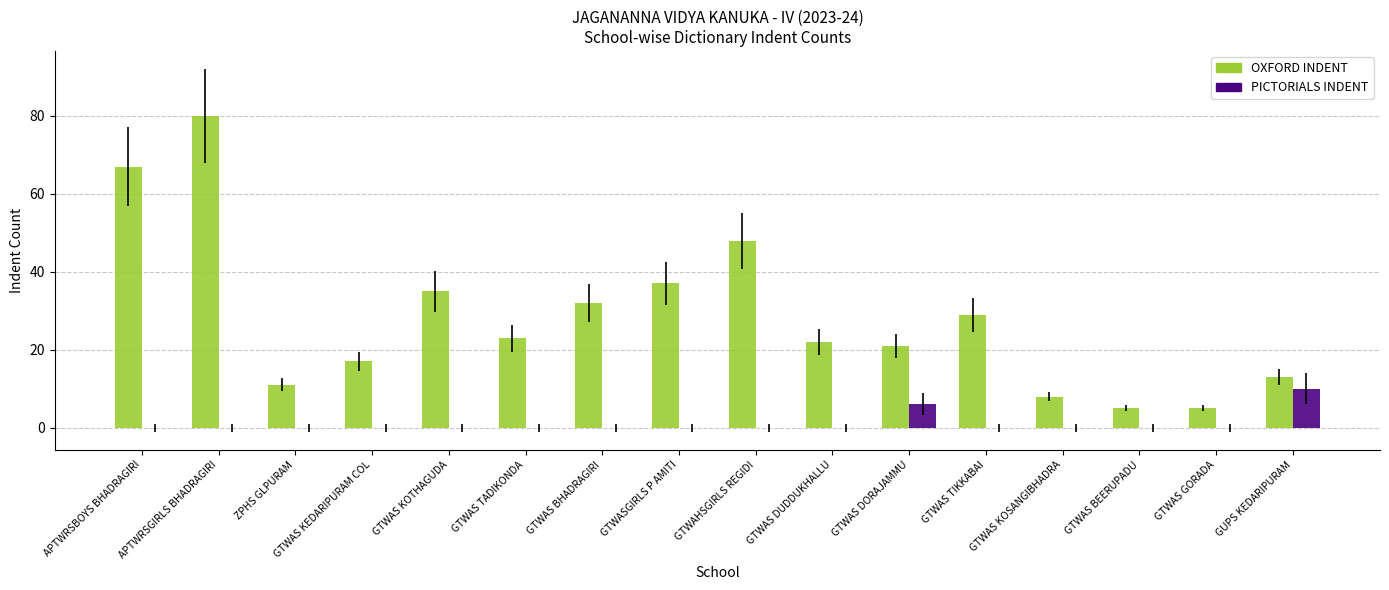

How many PICTORIALS INDENT values are between 0 and 1?

14